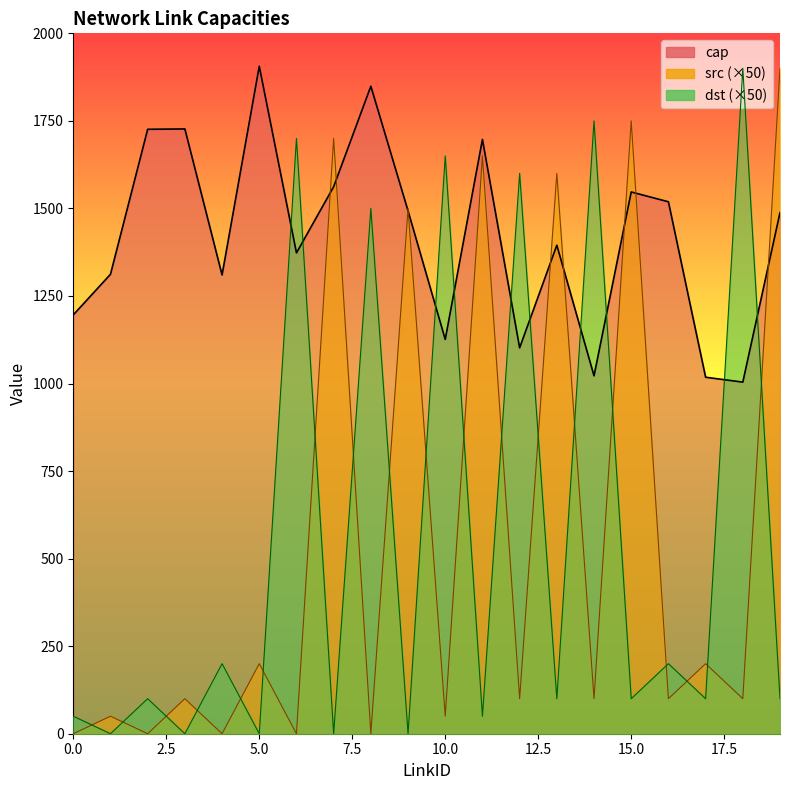

What is the maximum value for dst?

1900